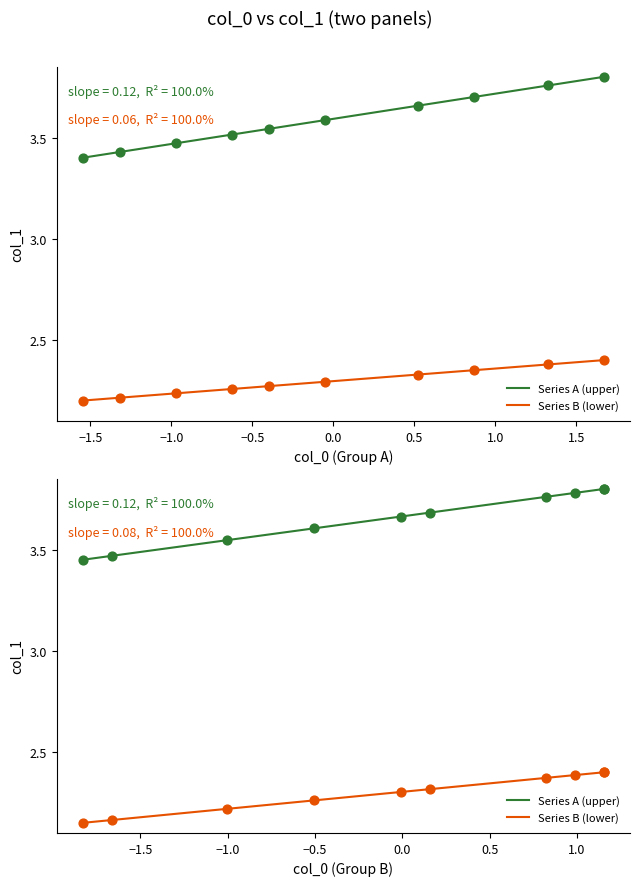

Which series contains the lowest Y value?

Series B (lower)